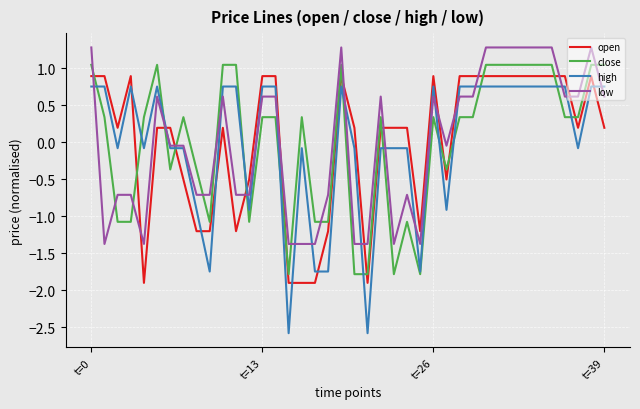

What is the maximum value shown in the chart?

1.3